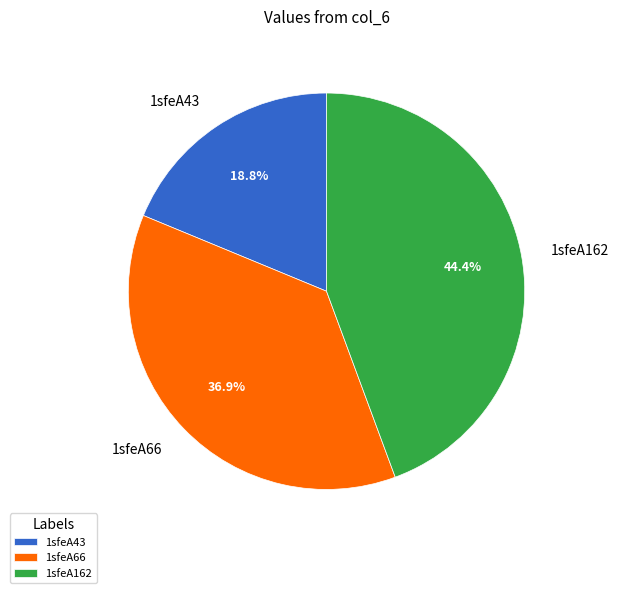

Which slice is the smallest?

1sfeA43